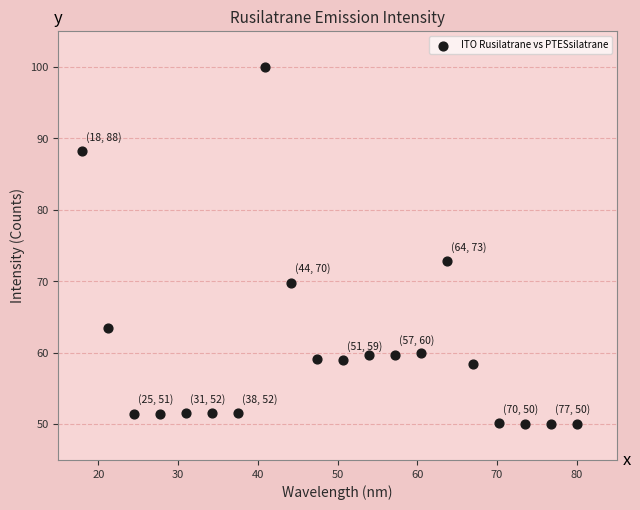

What Y value in the scatter plot is closest to 75?

72.9